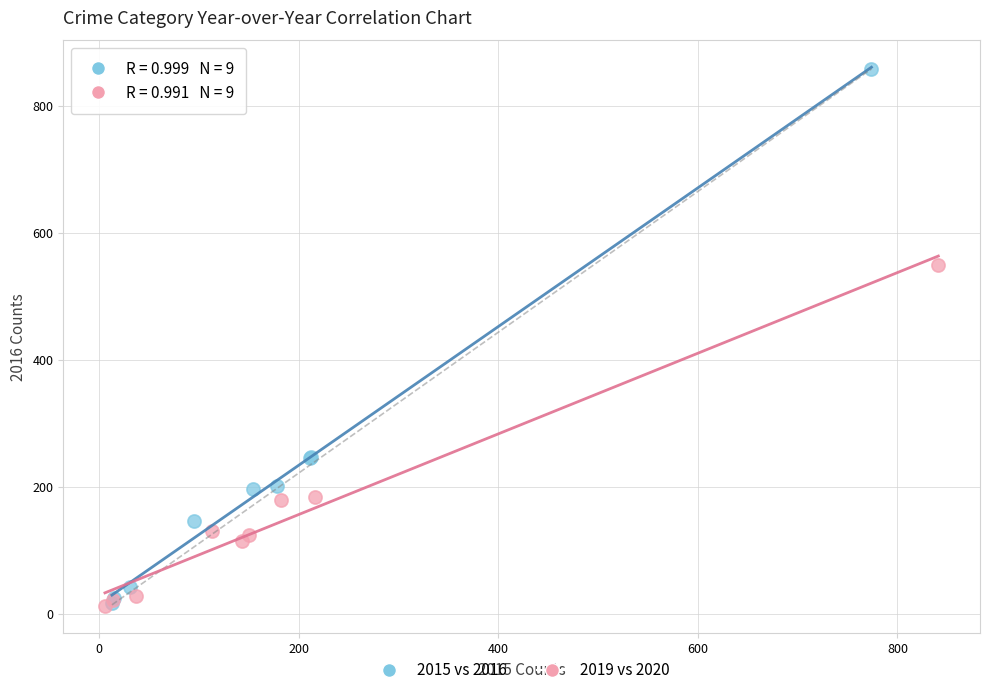

Which series has the widest spread of Y values?

2015 vs 2016